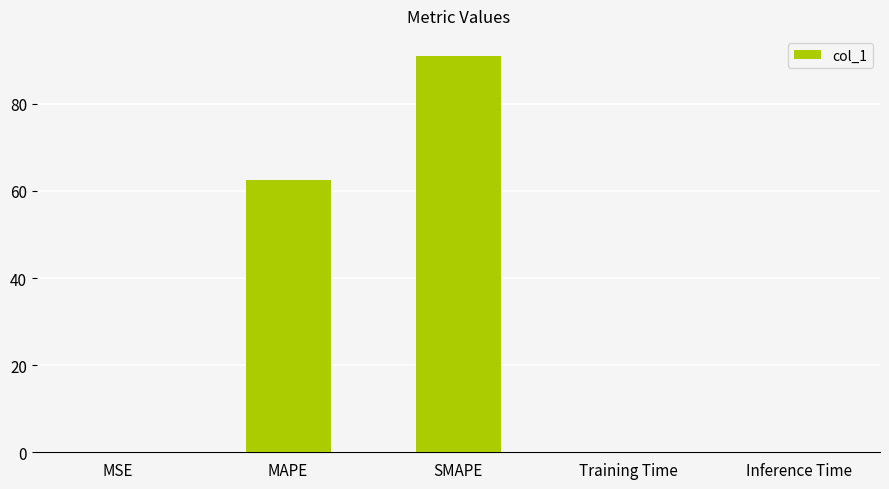

The chart shows a value of 0.0 at MSE. True or false?

True